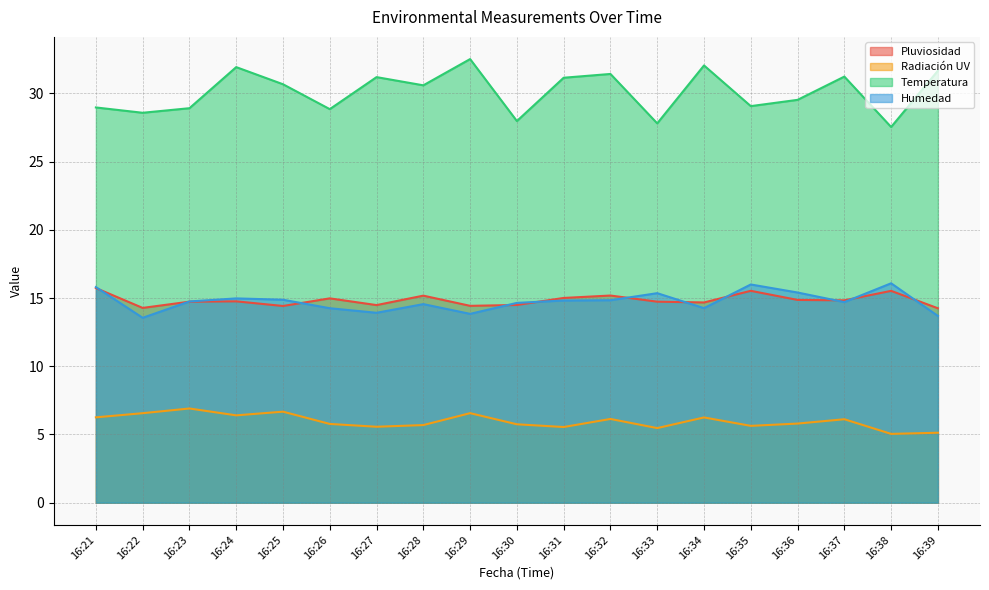

Where is Temperatura nearest to the value 30?

16:36